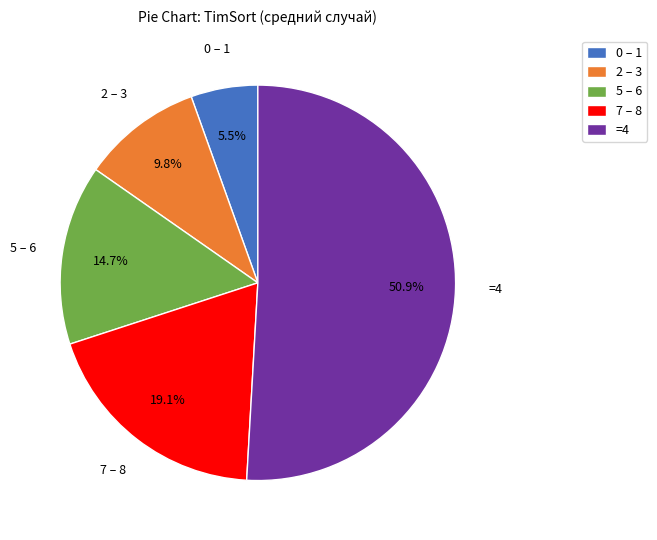

How many slices are in this pie chart?

5